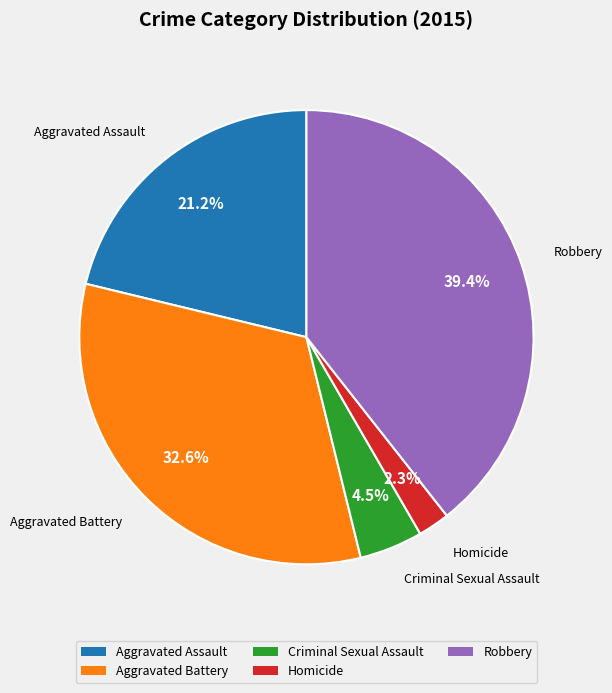

Which has a higher value, Criminal Sexual Assault or Aggravated Battery?

Aggravated Battery